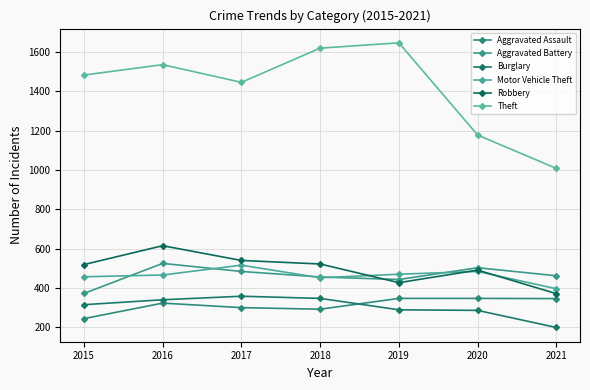

Which series changed the most between 2015 and 2018?

Theft